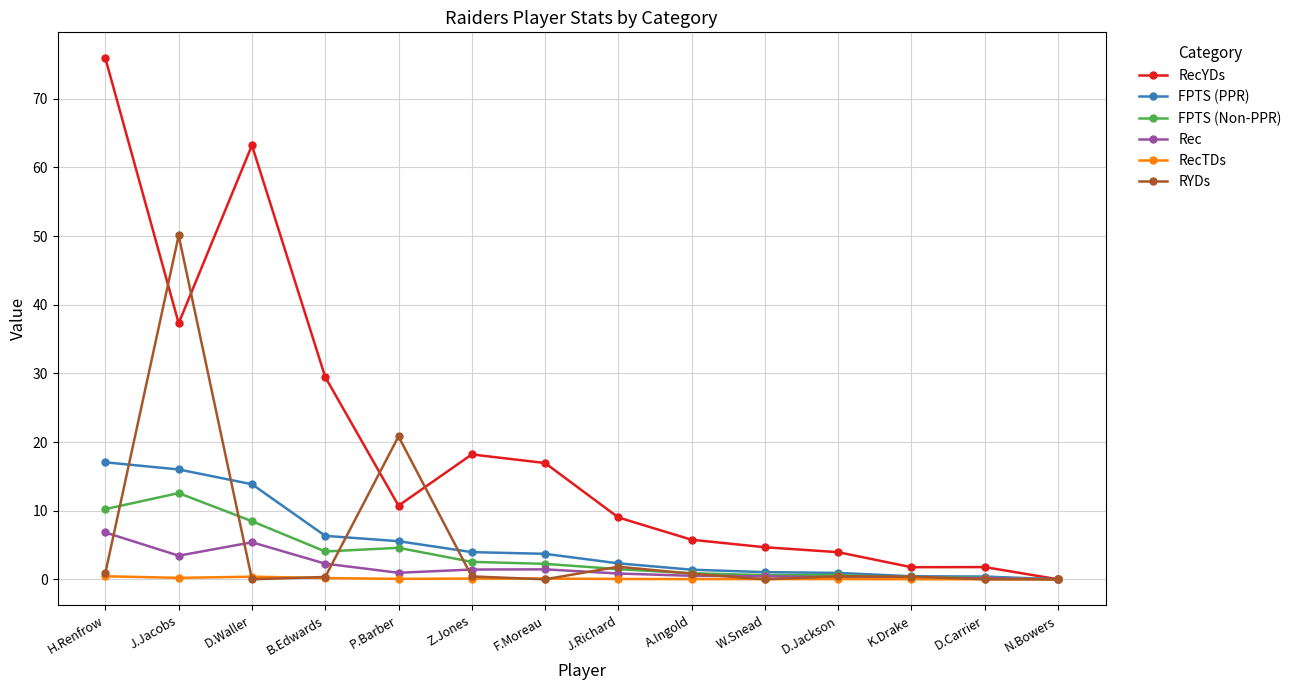

What is the maximum value for FPTS (Non-PPR)?

12.6